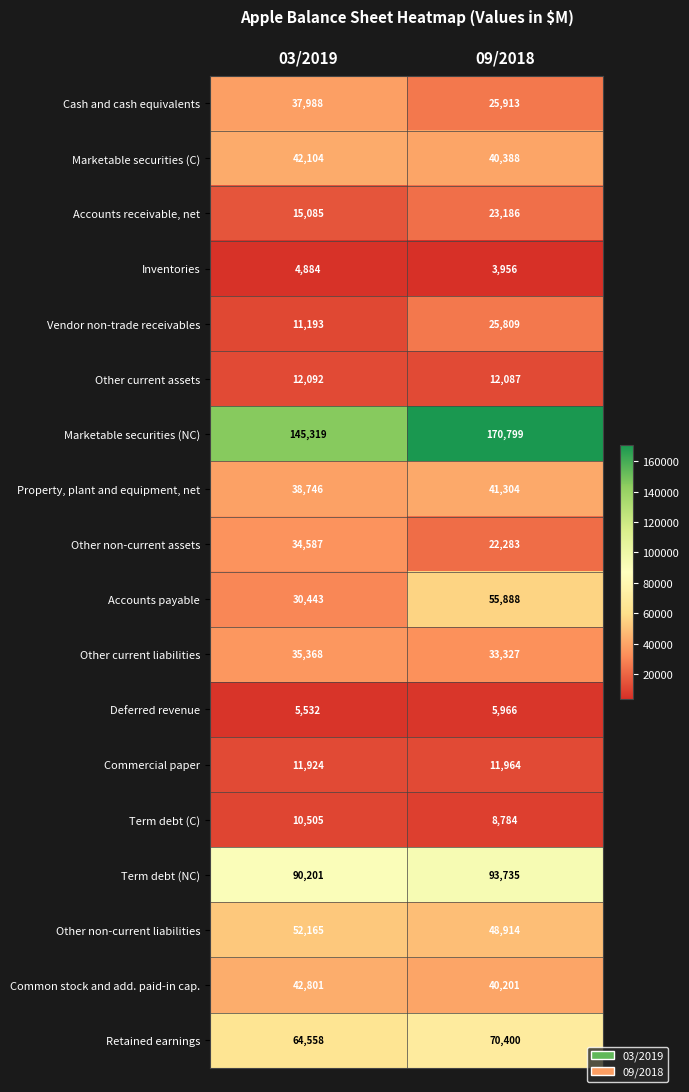

Between 03/2019 and 09/2018, which series saw the biggest shift?

Marketable securities (NC)